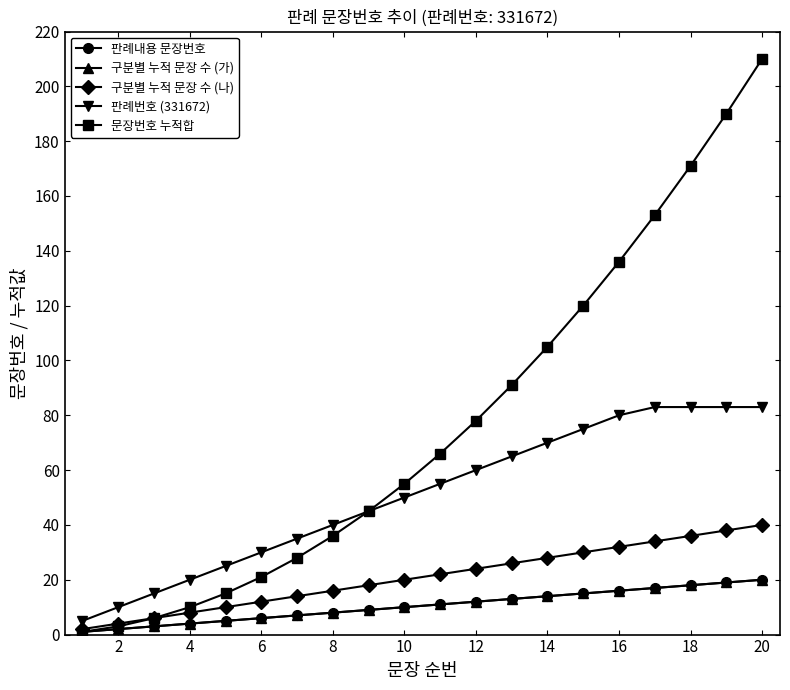

What is the difference between the second highest and minimum values in the 구분별 누적 문장 수 (가) series?

18